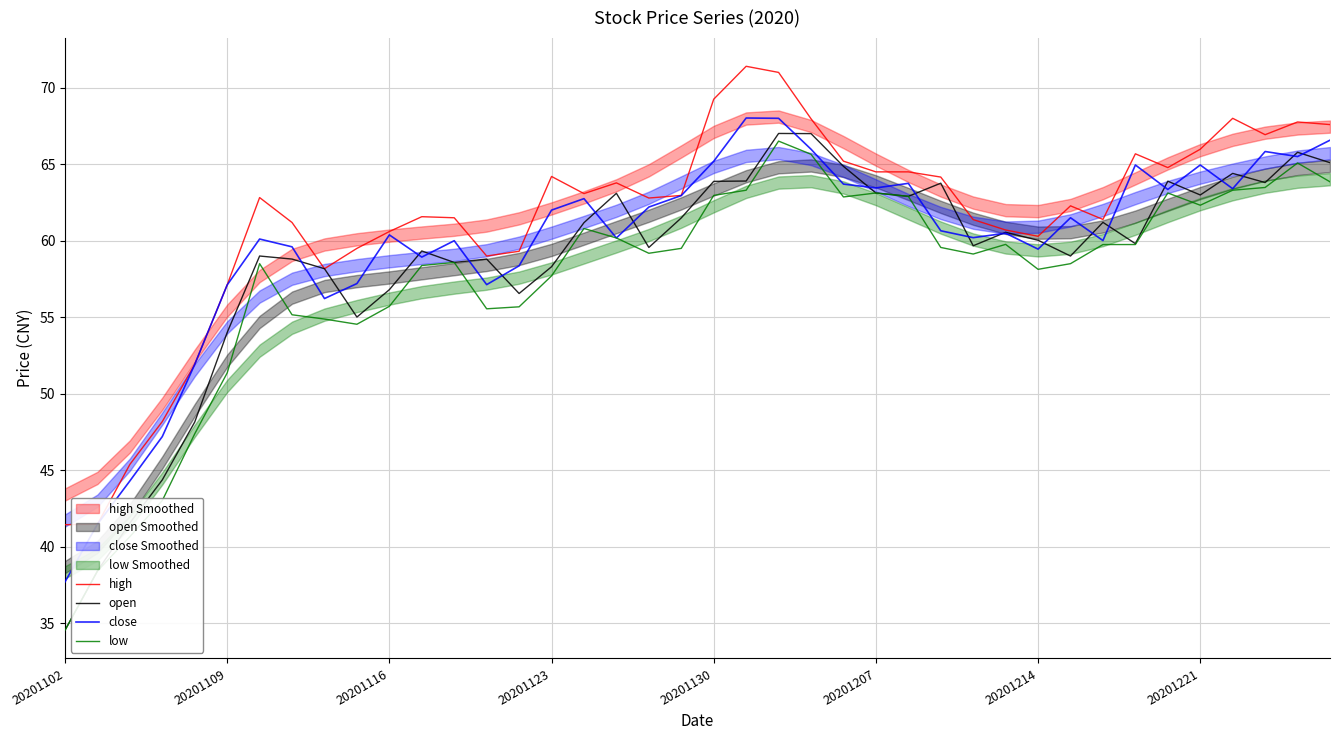

What is the average value of the close series?

59.8